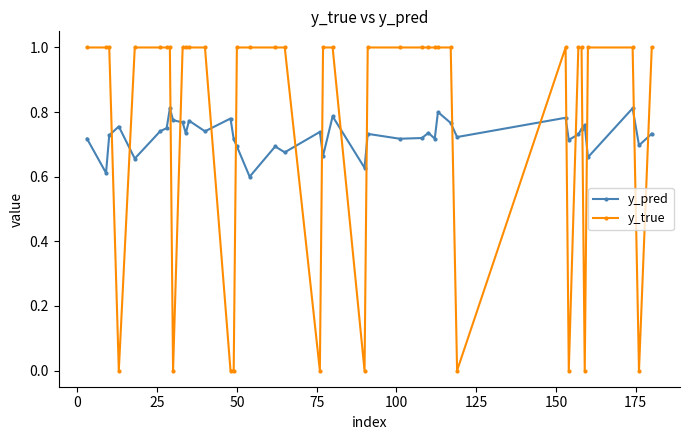

What is the greatest value displayed?

1.0